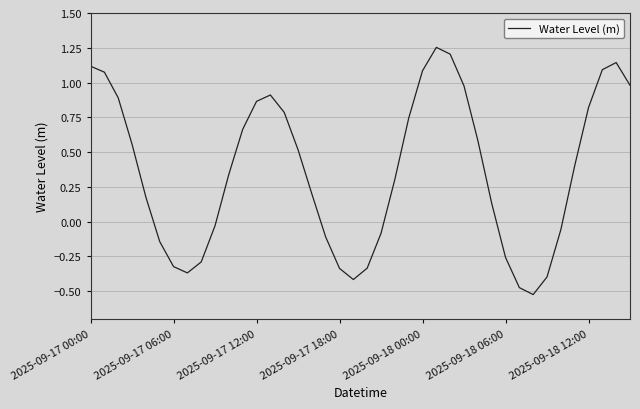

What is the difference between the maximum and minimum values?

1.8